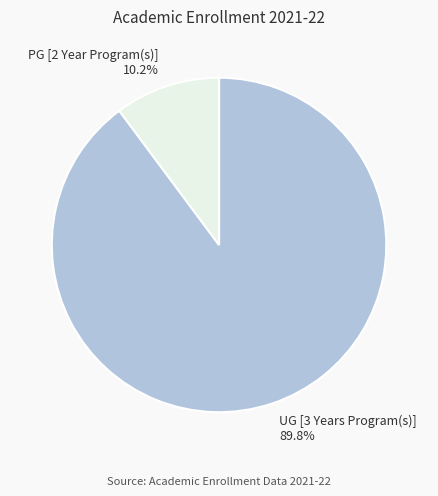

To the nearest percent, what is the difference between the largest and smallest slice percentages?

80%